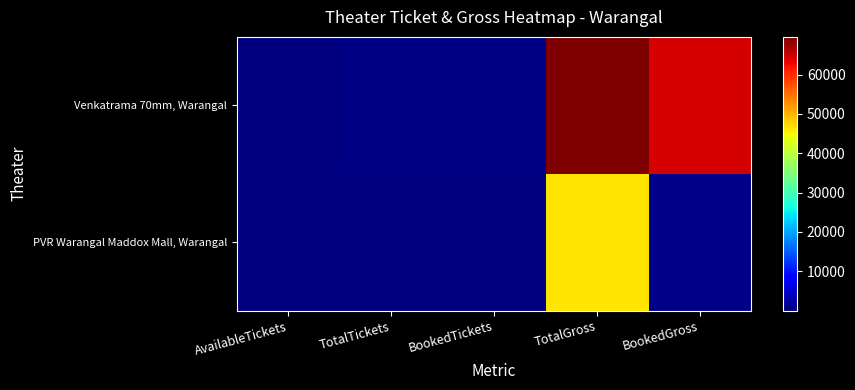

What is the smallest value displayed?

4